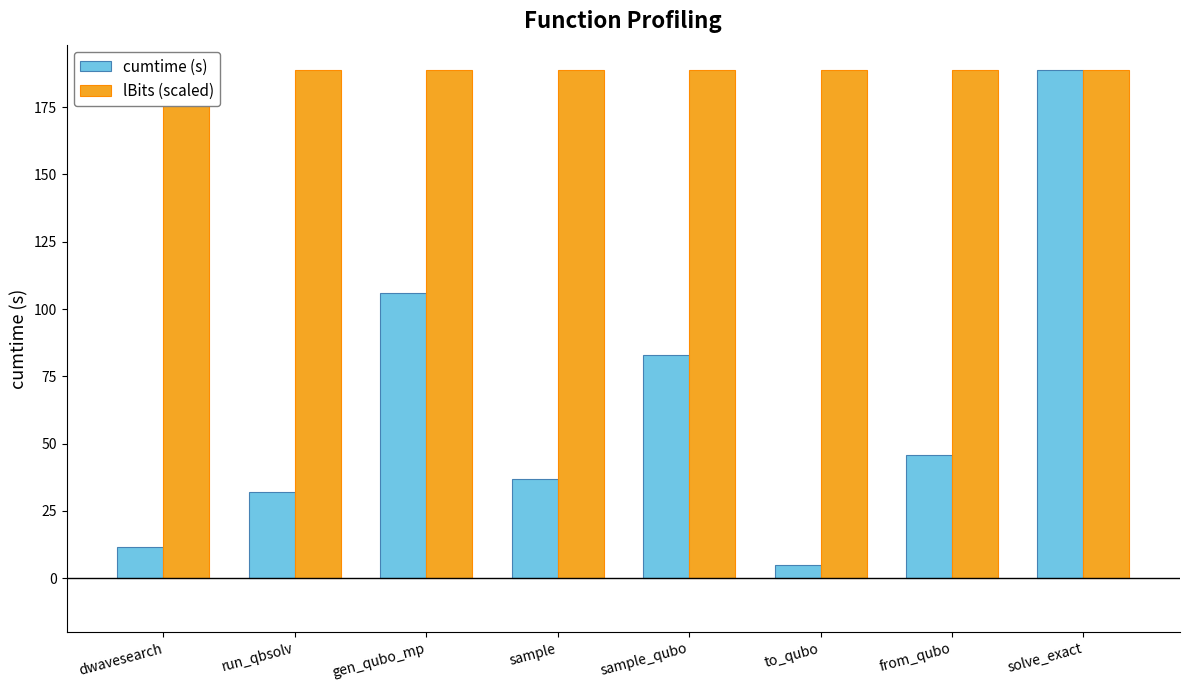

Does the chart contain any negative values?

No